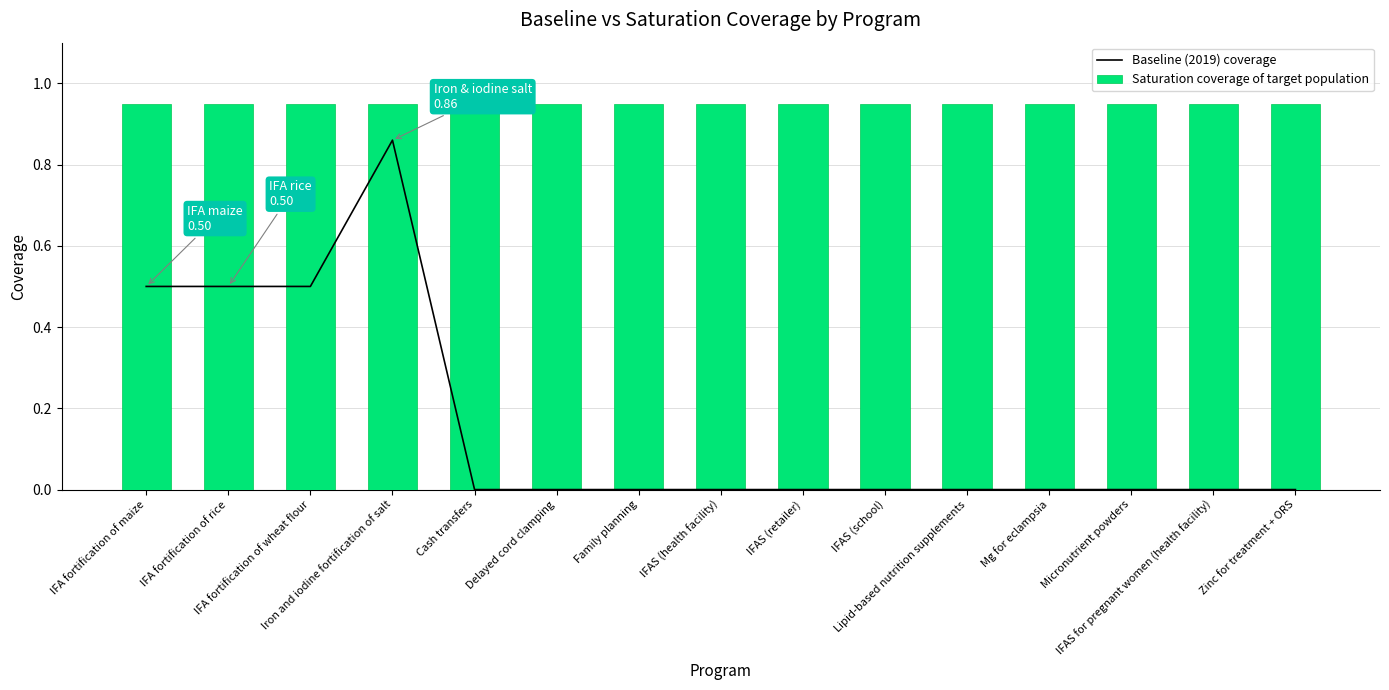

Rank the series at Iron and iodine fortification of salt from highest to lowest value.

Saturation coverage of target population, Baseline (2019) coverage